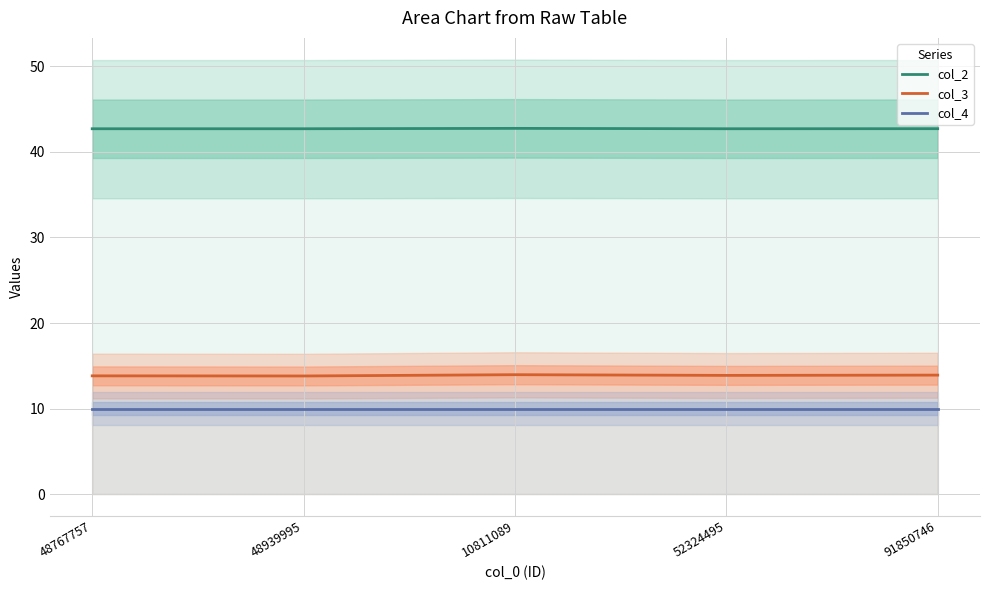

Which series has the widest spread of values?

col_3